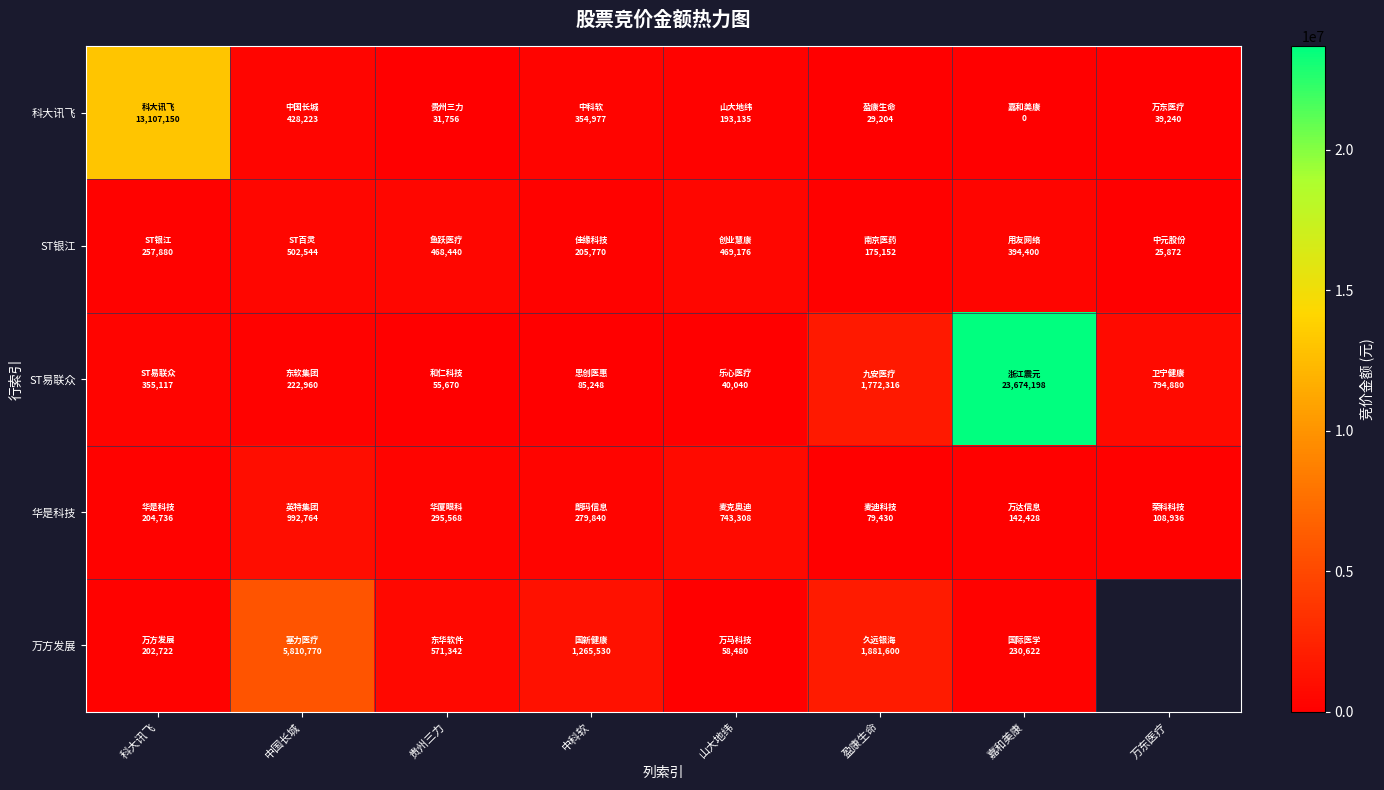

The value of 华是科技 at 中国长城 is 992764.0. True or false?

True